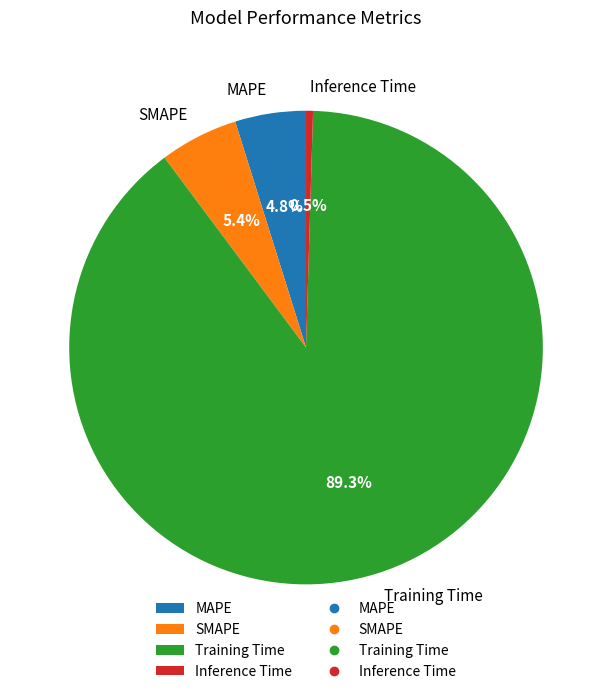

Count the number of slices in the pie.

4